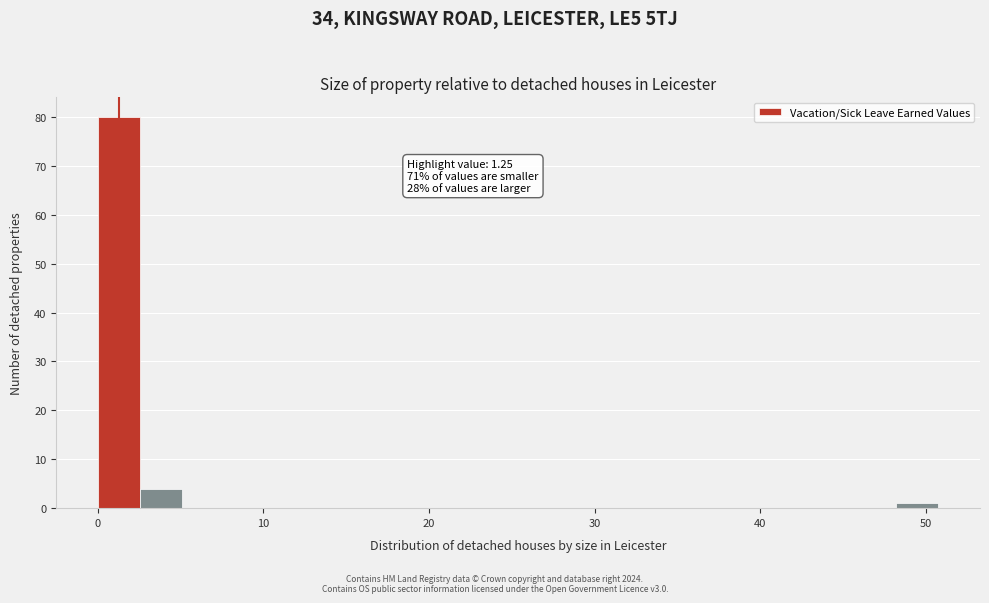

Around what value on the x-axis is the tallest bar? Give the approximate position of its centre, as read against the axis.

1